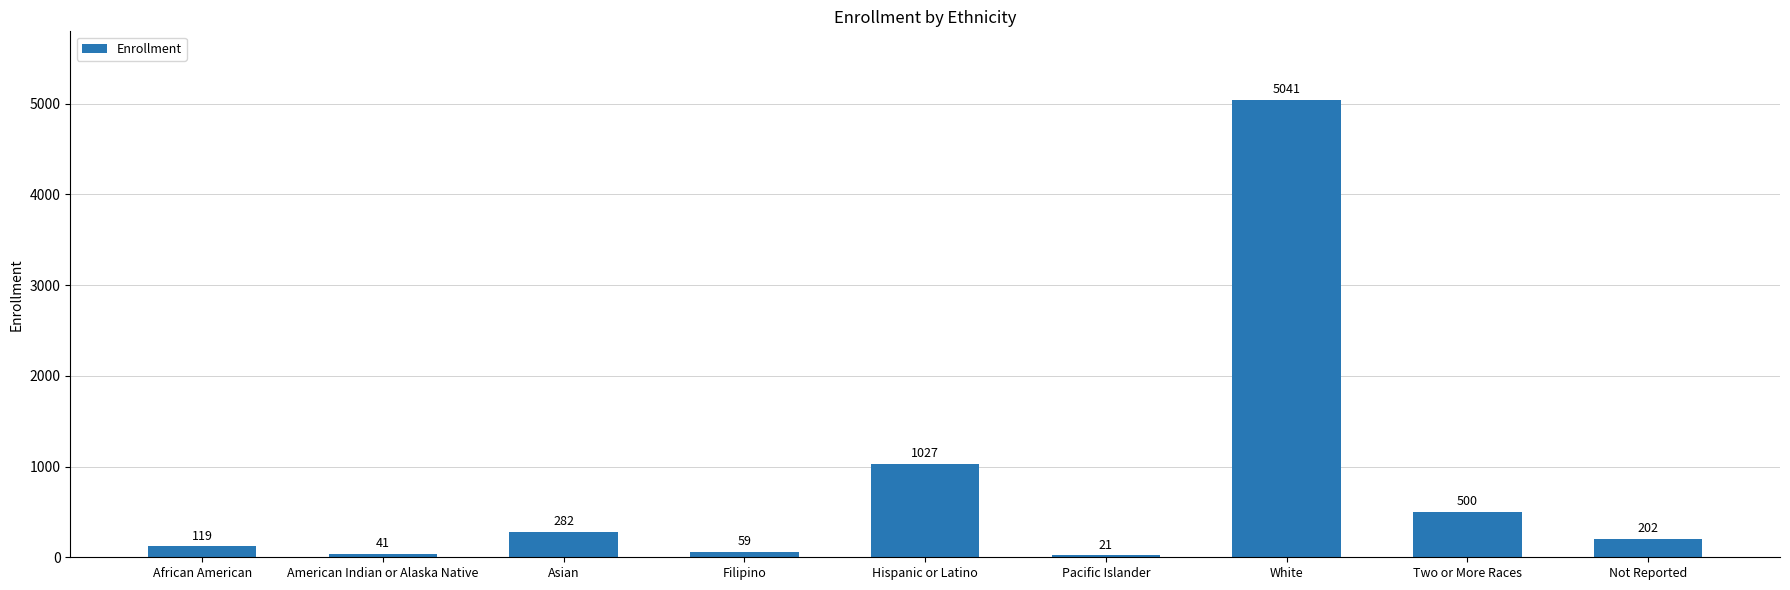

What is the label of the 2nd bar from the right?

Two or More Races